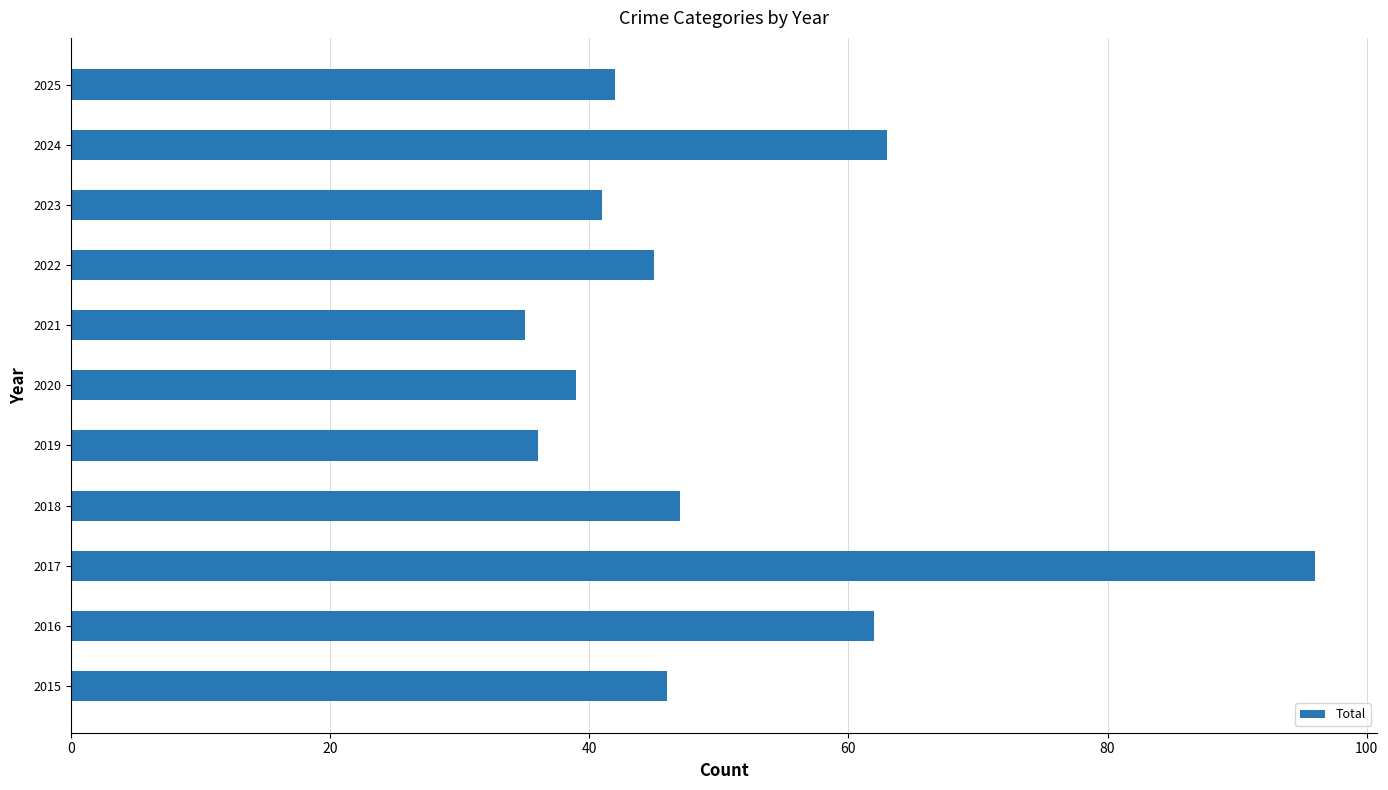

Where is the data nearest to the value 65?

2024